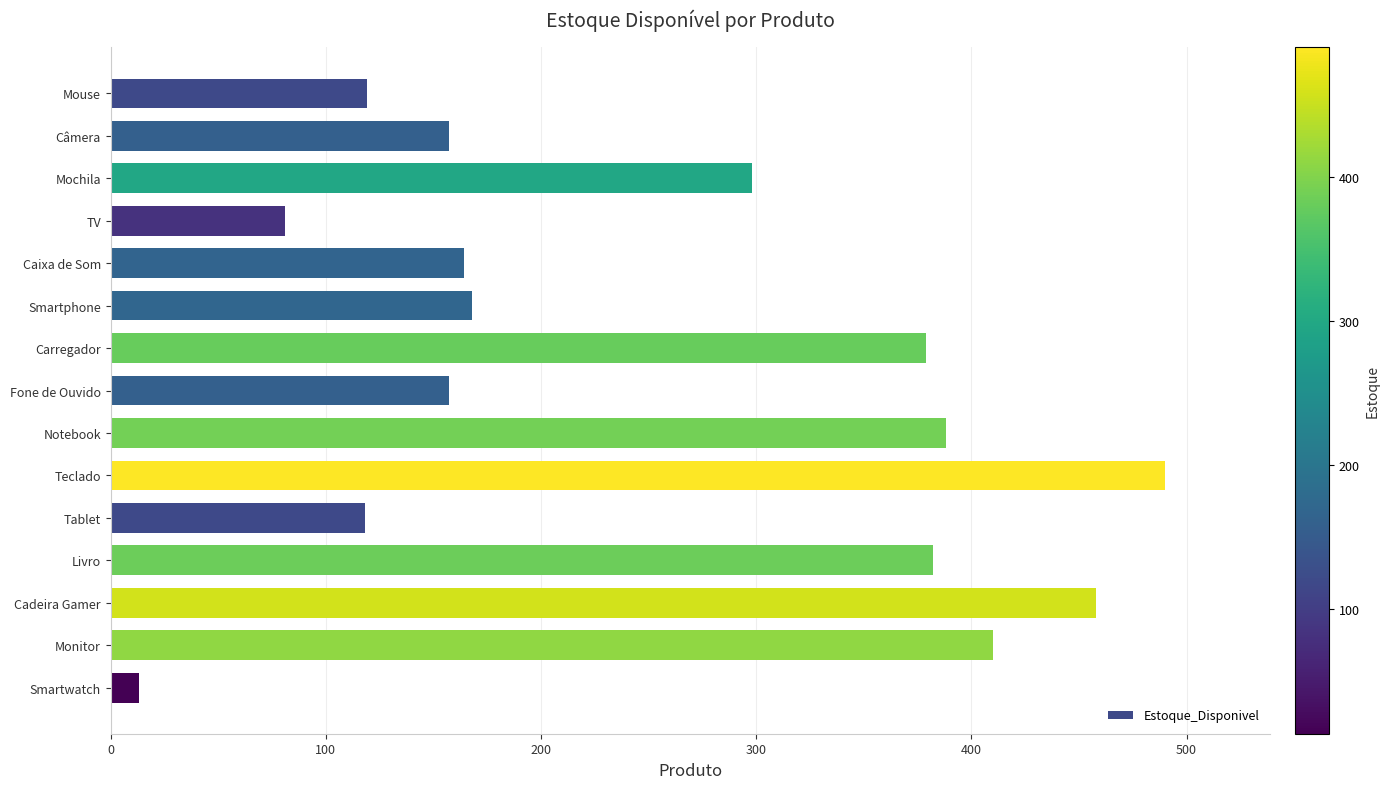

What is the difference between the second highest and second lowest values?

377